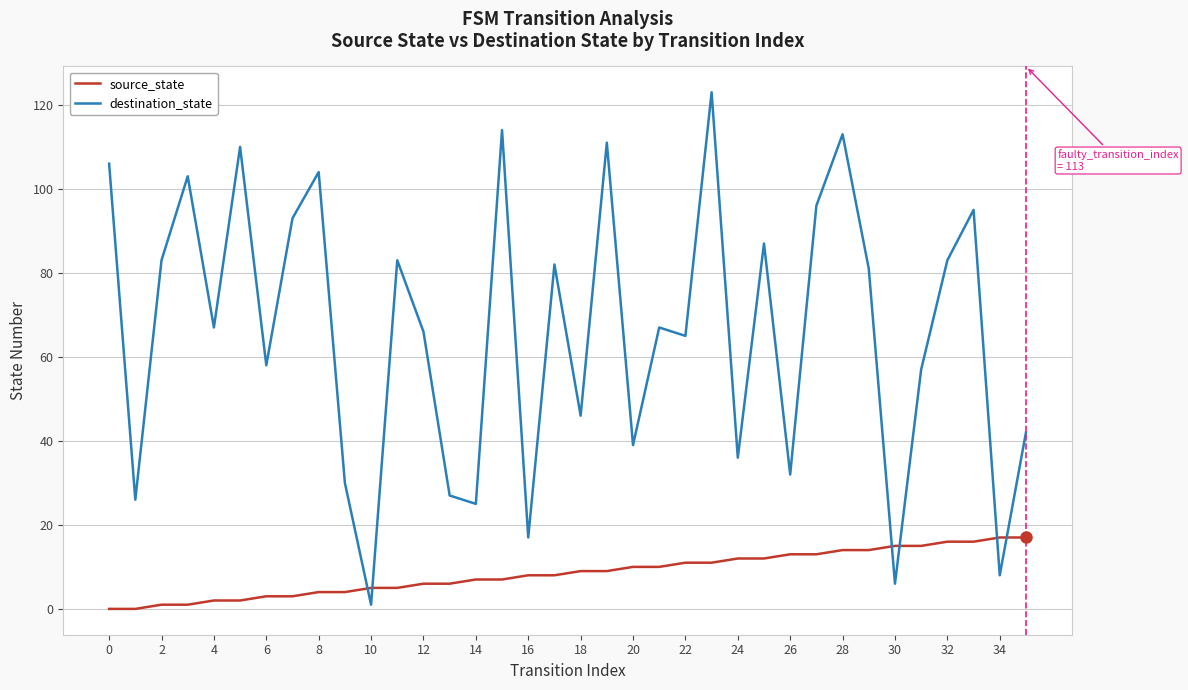

What is the difference between the second highest and second lowest values in the source_state series?

17